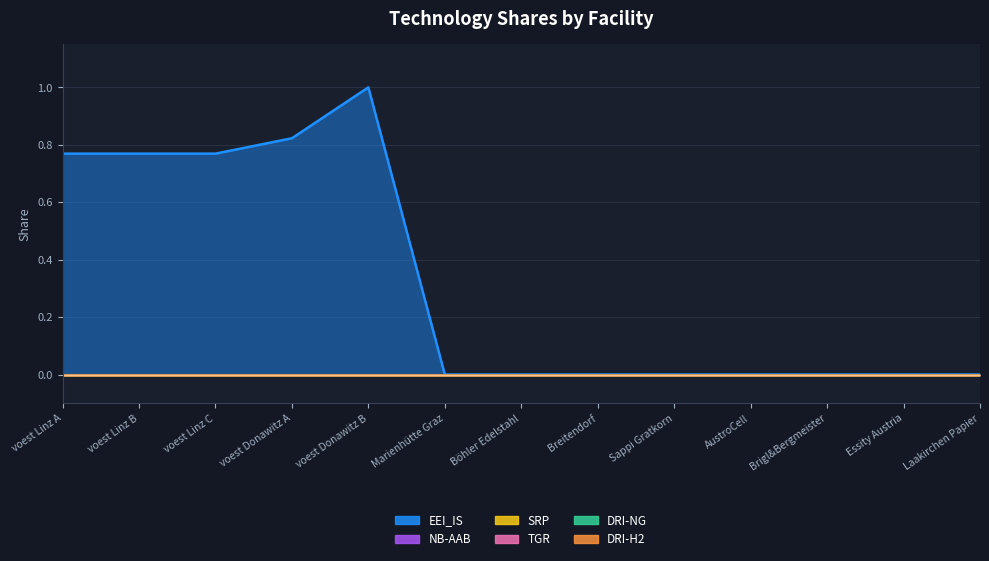

What is the label of the 4th point from the right?

AustroCell